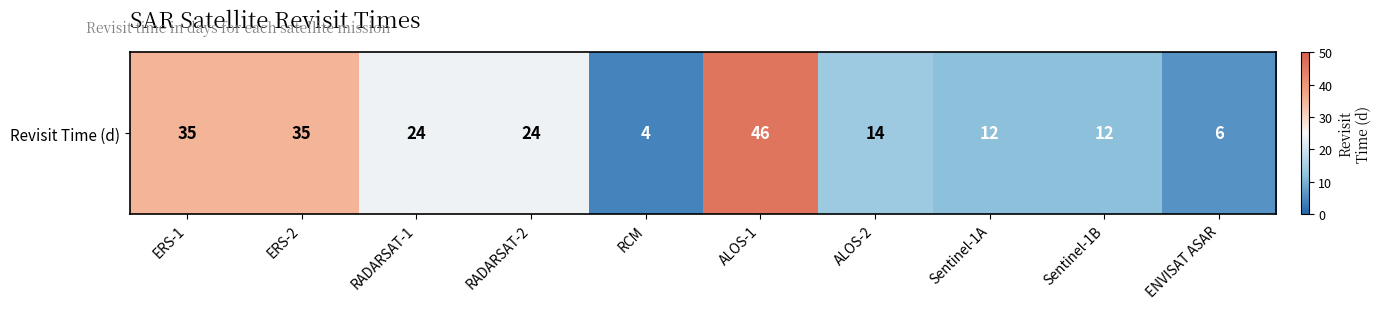

What is the ratio of the value at ERS-1 to the value at Sentinel-1B?

2.9